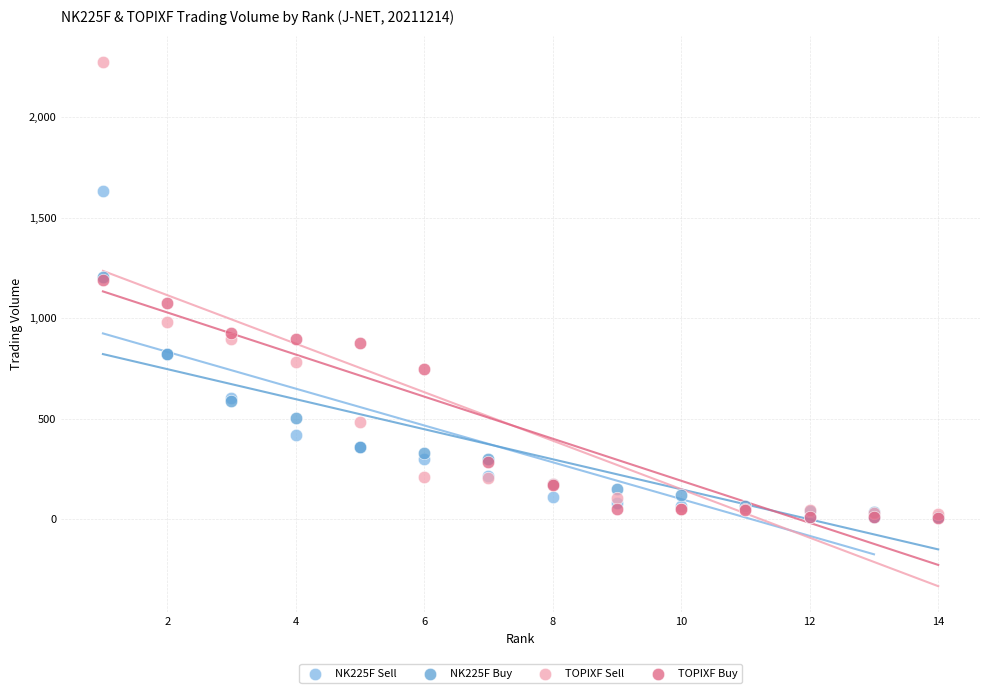

Which series has the widest spread of Y values?

TOPIXF Sell